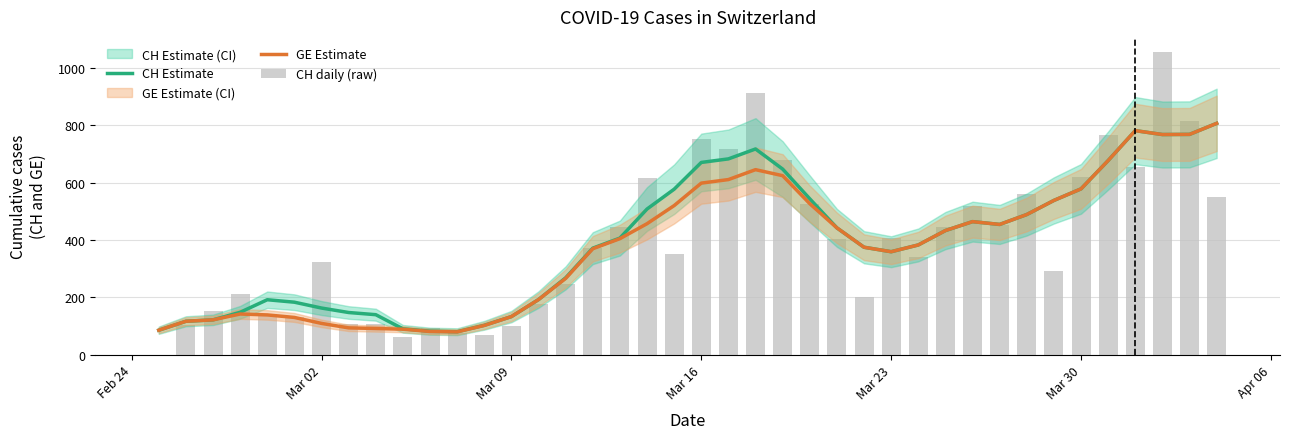

Which series changed the most between Mar 09 and 34?

CH daily (raw)